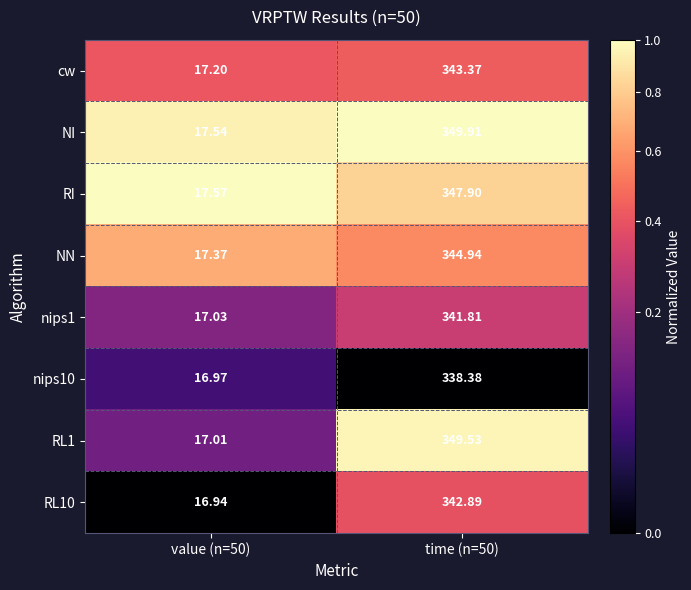

Is the value of NI at value (n=50) greater than the value of cw at time (n=50)?

No